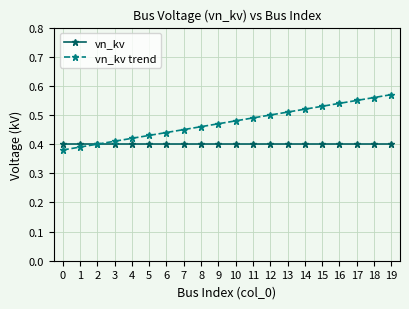

Is it true that vn_kv equals 0.4 at 5?

True